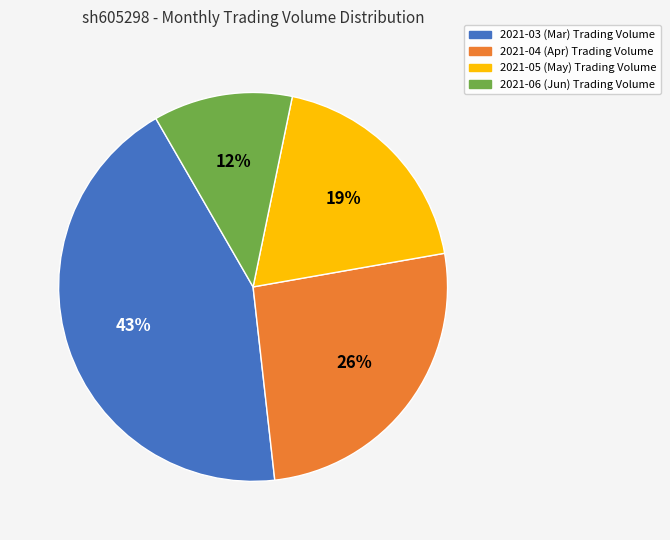

What is the largest slice in the pie chart?

2021-03